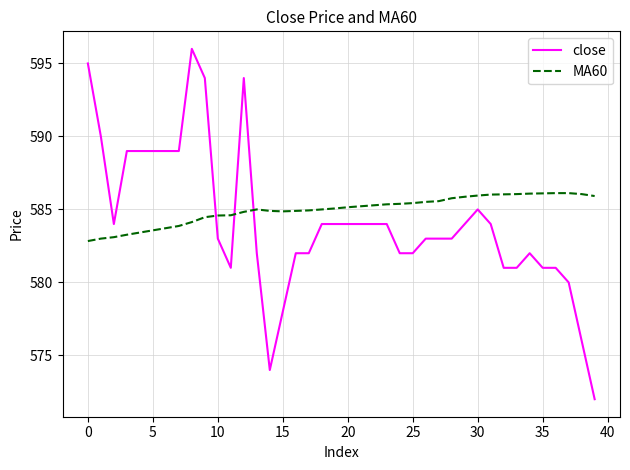

Rank the series by their maximum value, from lowest to highest.

MA60, close